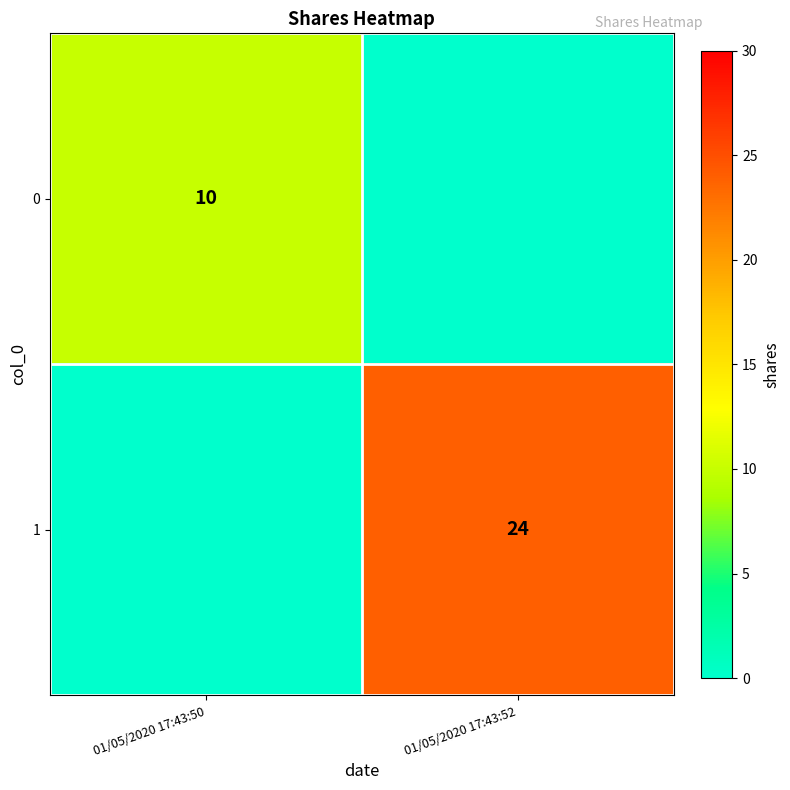

The 0 series shows 16 at 01/05/2020 17:43:50. True or false?

False